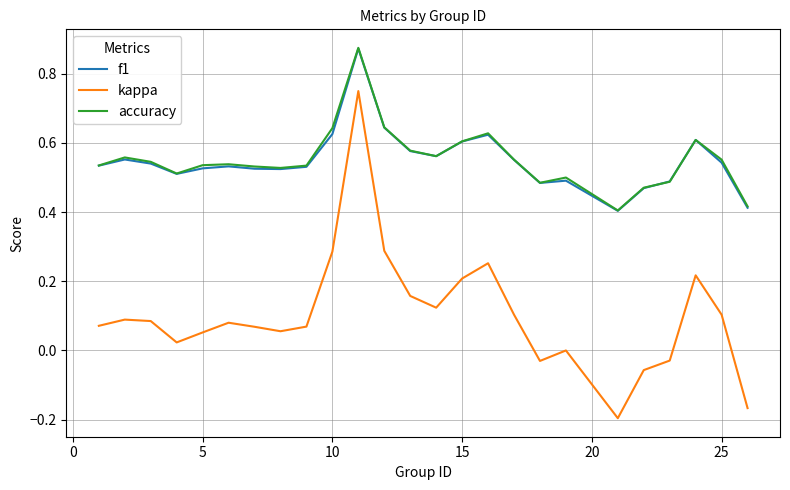

True or false: kappa and accuracy intersect in this chart.

False